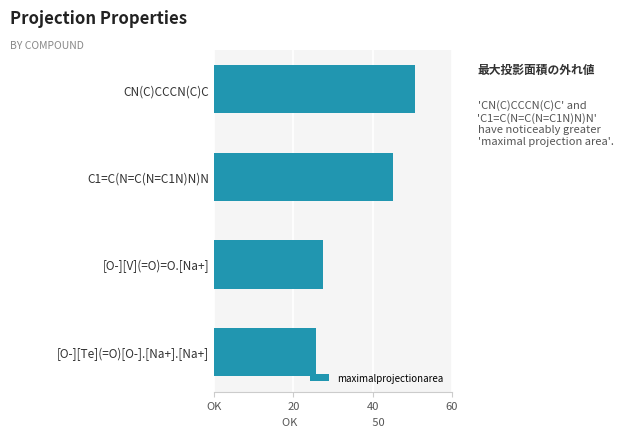

What is the difference between the maximum and minimum values?

24.8